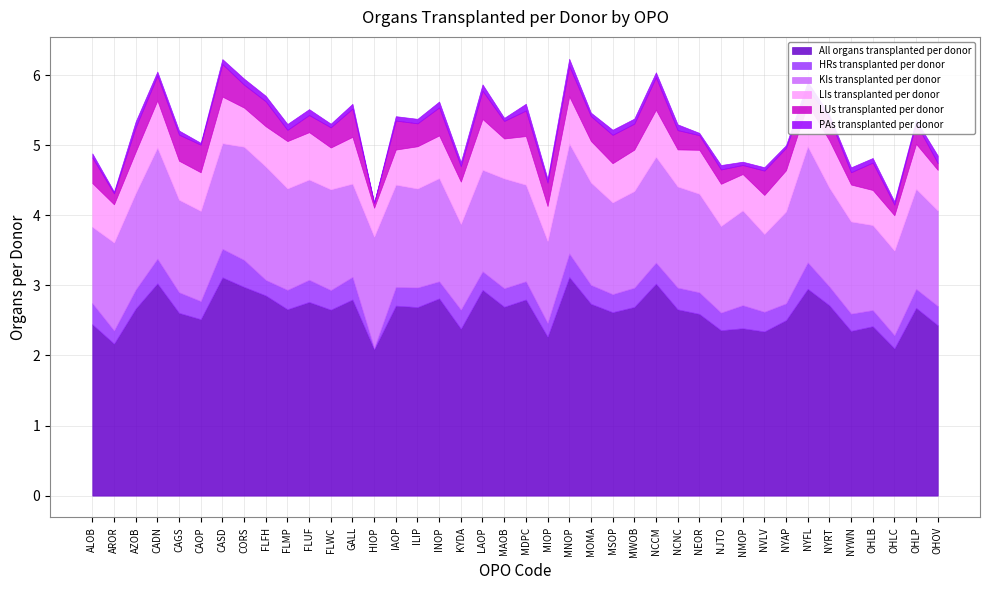

Does the chart have visible grid lines?

Yes